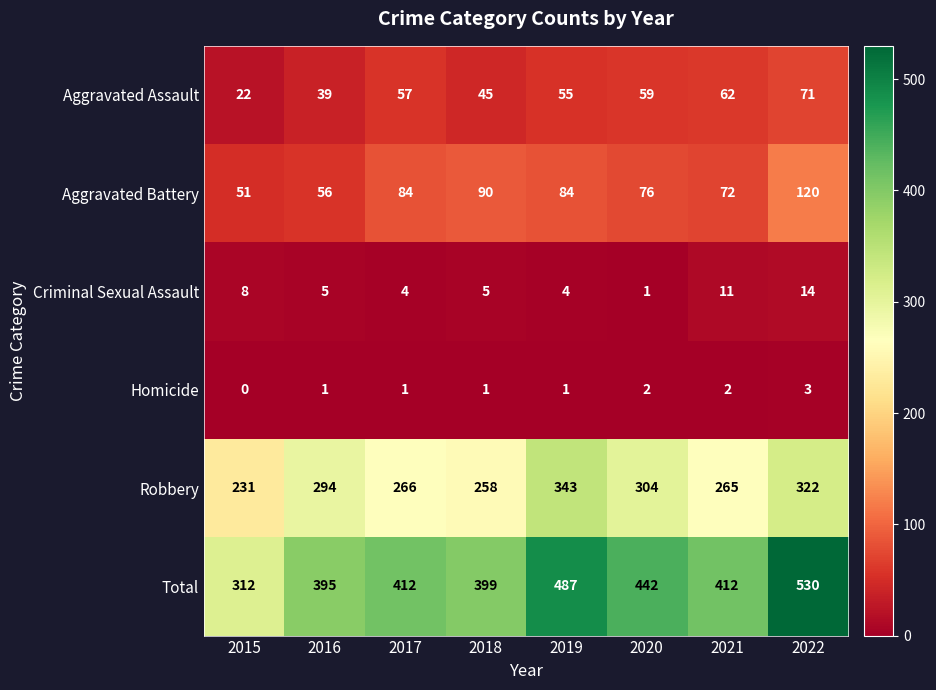

Rank the series by their maximum value, from lowest to highest.

Homicide, Criminal Sexual Assault, Aggravated Assault, Aggravated Battery, Robbery, Total